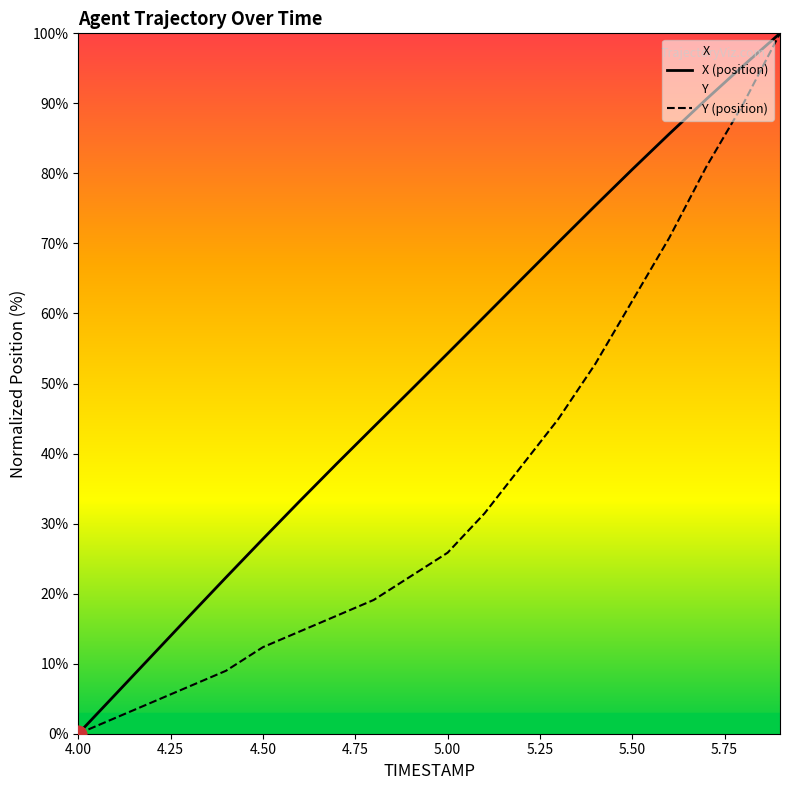

How many categories are shown in the chart?

20